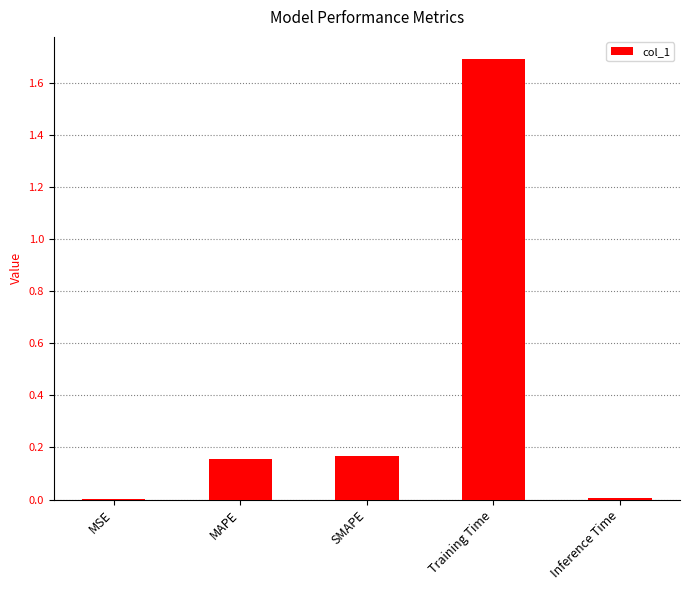

What is the maximum value shown in the chart?

1.7